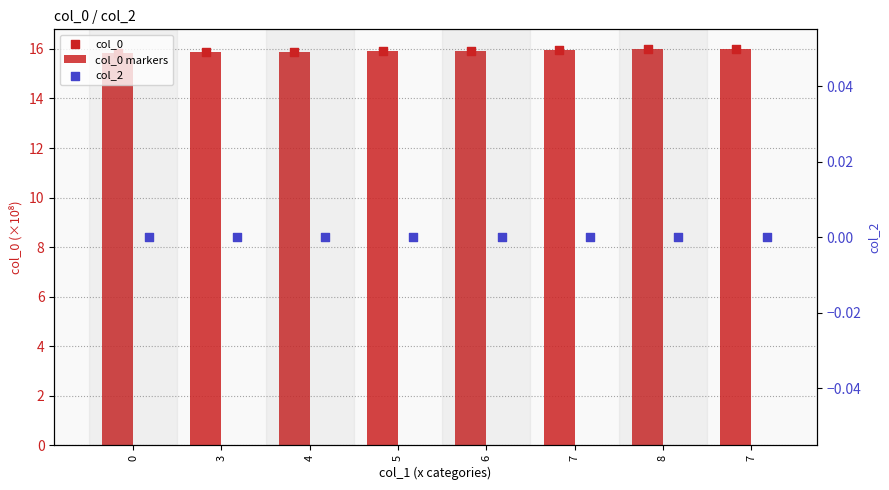

Which series has the largest Y range (max minus min)?

col_0